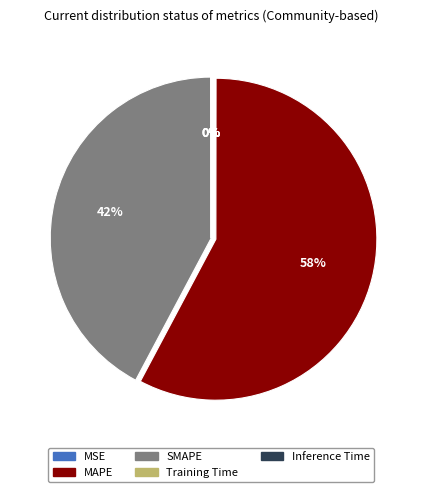

To the nearest percent, what is the difference between the largest and smallest slice percentages?

58%